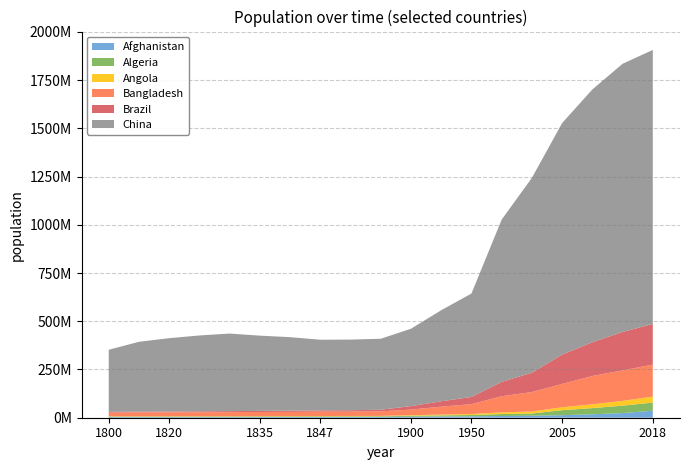

Reading right to left, transcribe all the data shown in this chart.

Afghanistan: 2018=36400000	2015=24100000	2010=17800000	2005=13200000	1990=10200000	1980=9000000	1950=7030000	1930=6100000	1900=5020000	1857=3970000	1850=3810000	1847=3750000	1840=3630000	1835=3540000	1830=3450000	1826=3380000	1820=3320000	1814=3290000	1800=3280000
Algeria: 2018=42000000	2015=38300000	2010=32000000	2005=25900000	1990=11700000	1980=10100000	1950=7050000	1930=6060000	1900=4950000	1857=3460000	1850=3300000	1847=3210000	1840=3080000	1835=2980000	1830=2880000	1826=2790000	1820=2710000	1814=2640000	1800=2500000
Angola: 2018=30800000	2015=25100000	2010=19600000	2005=15100000	1990=10300000	1980=8640000	1950=5120000	1930=4090000	1900=3000000	1857=2050000	1850=1950000	1847=1890000	1840=1810000	1835=1750000	1830=1690000	1826=1630000	1820=1600000	1814=1570000	1800=1570000
Bangladesh: 2018=166000000	2015=158000000	2010=147000000	2005=121000000	1990=101000000	1980=83700000	1950=51000000	1930=41200000	1900=29200000	1857=23600000	1850=22700000	1847=22500000	1840=21800000	1835=21400000	1830=20900000	1826=20500000	1820=20100000	1814=19800000	1800=19200000
Brazil: 2018=211000000	2015=199000000	2010=175000000	2005=152000000	1990=100000000	1980=74400000	1950=37500000	1930=27700000	1900=18100000	1857=8210000	1850=7250000	1847=6920000	1840=6210000	1835=5740000	1830=5300000	1826=4990000	1820=4580000	1814=4250000	1800=3640000
China: 2018=1420000000	2015=1390000000	2010=1310000000	2005=1200000000	1990=1010000000	1980=841000000	1950=536000000	1930=472000000	1900=401000000	1857=368000000	1850=366000000	1847=366000000	1840=381000000	1835=390000000	1830=402000000	1826=393000000	1820=380000000	1814=362000000	1800=322000000